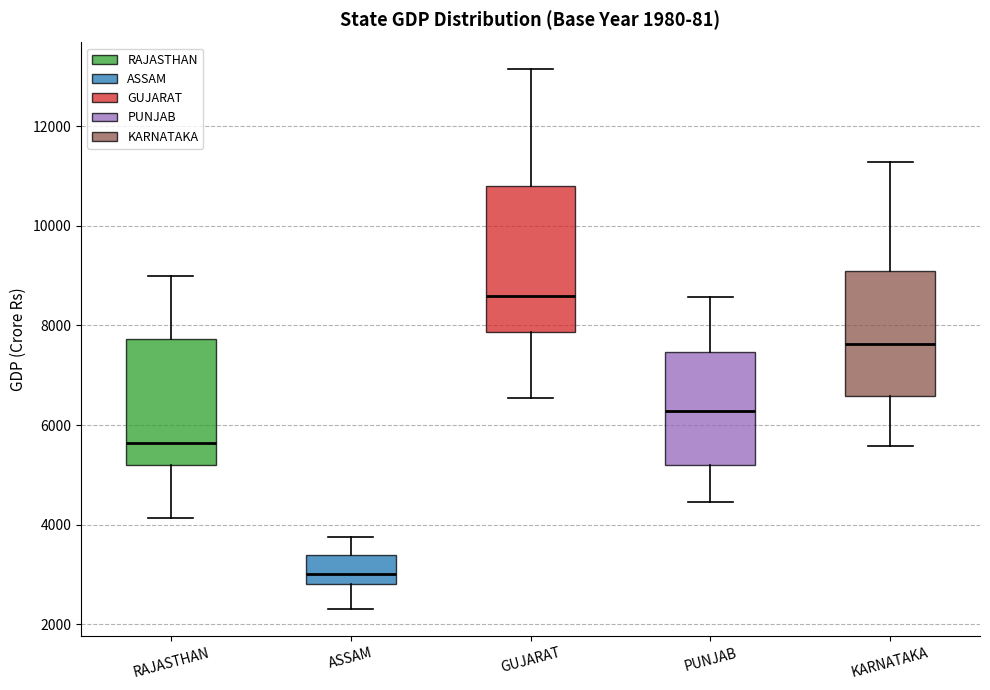

Which box is the tallest, from its lower edge to its upper edge?

GUJARAT